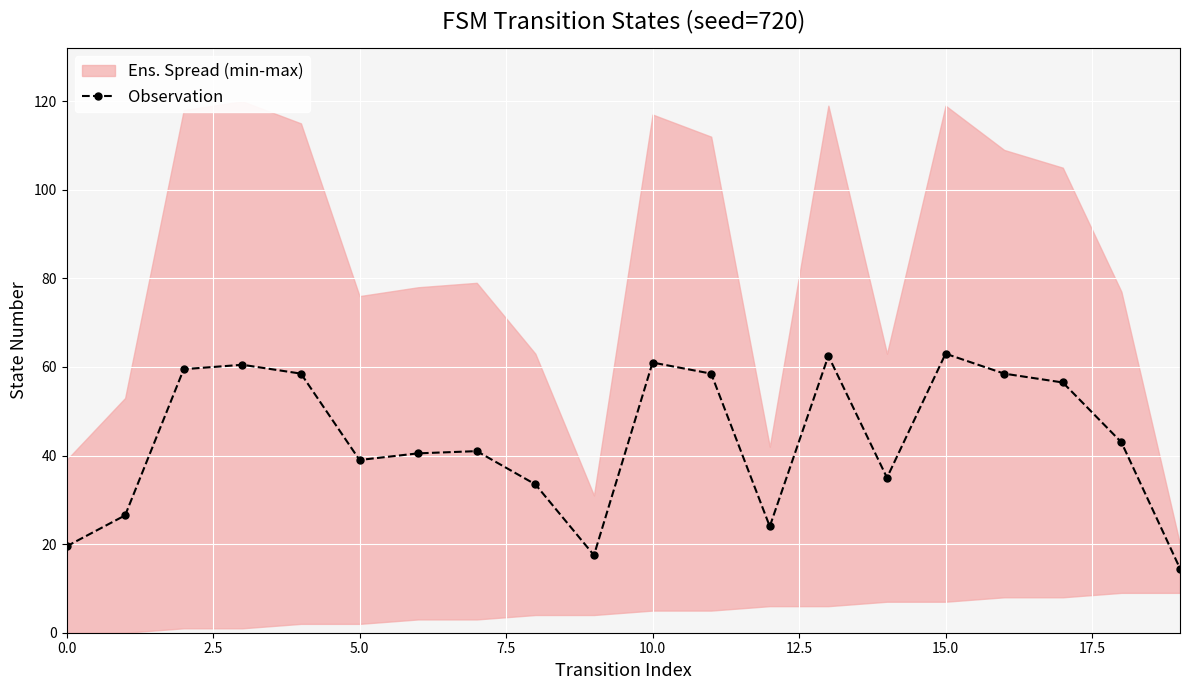

The value of Observation at 15.0 is 63.0. True or false?

True